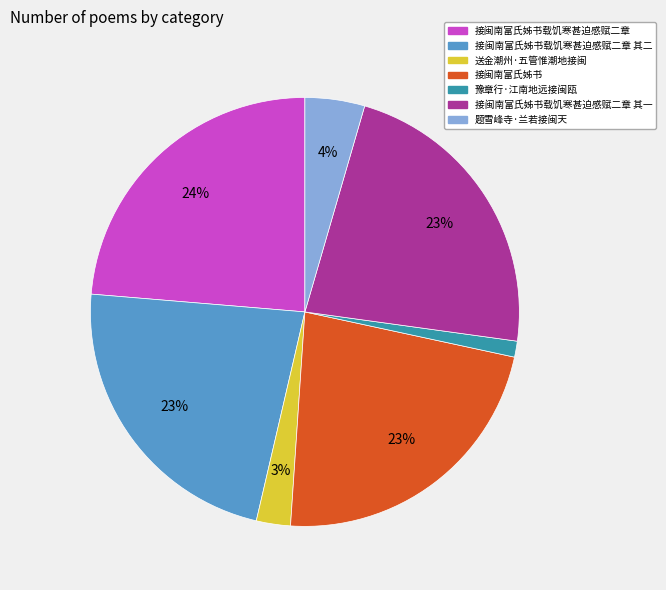

Does any single category account for the majority?

No